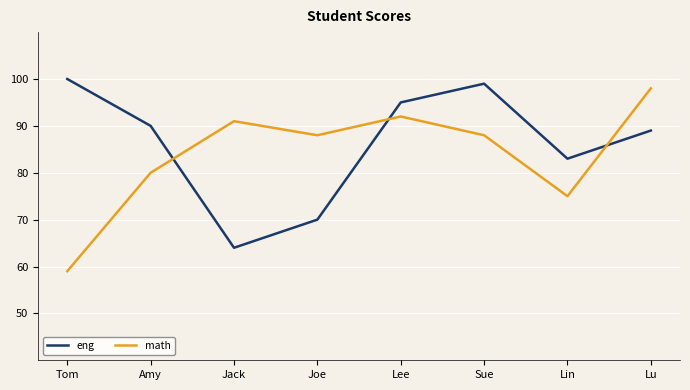

True or false: eng and math cross at least once.

True